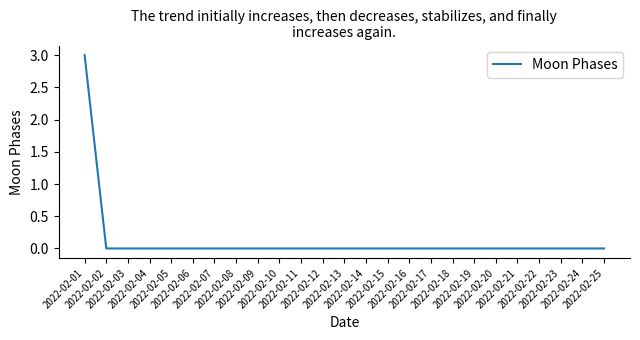

What is the greatest value displayed?

3